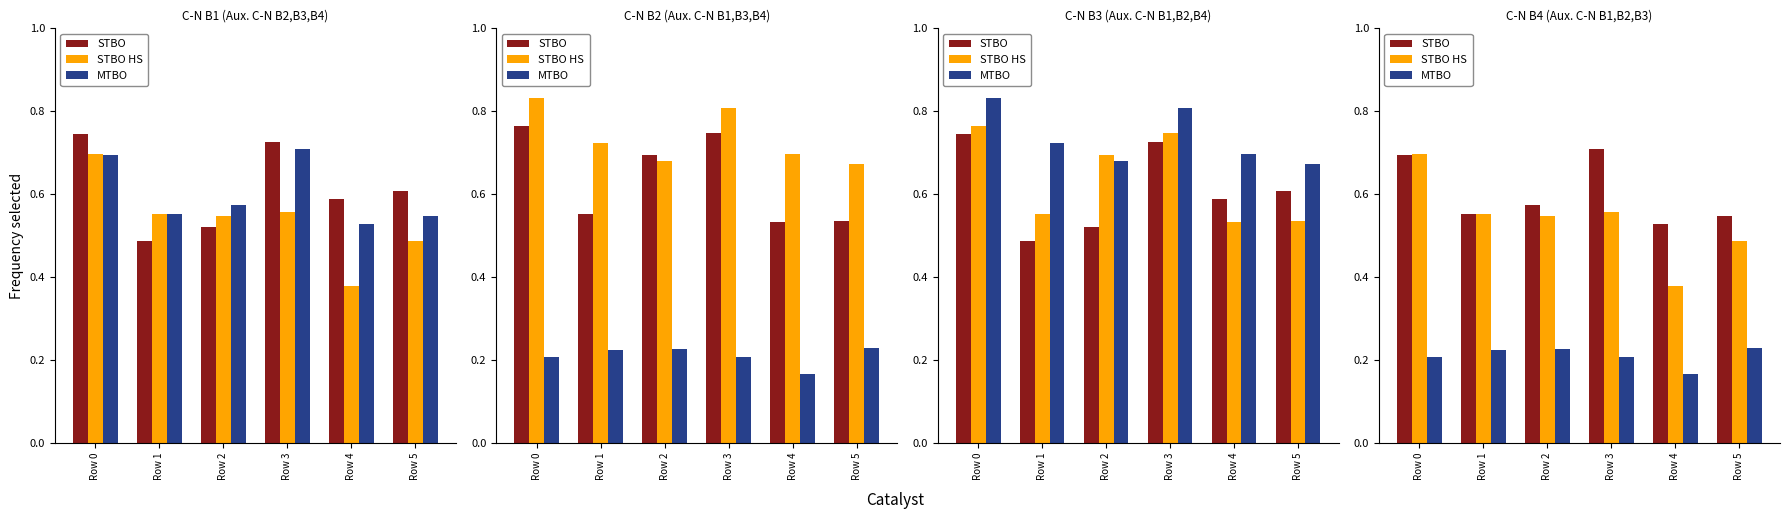

Where is MTBO nearest to the value 0?

Row 4